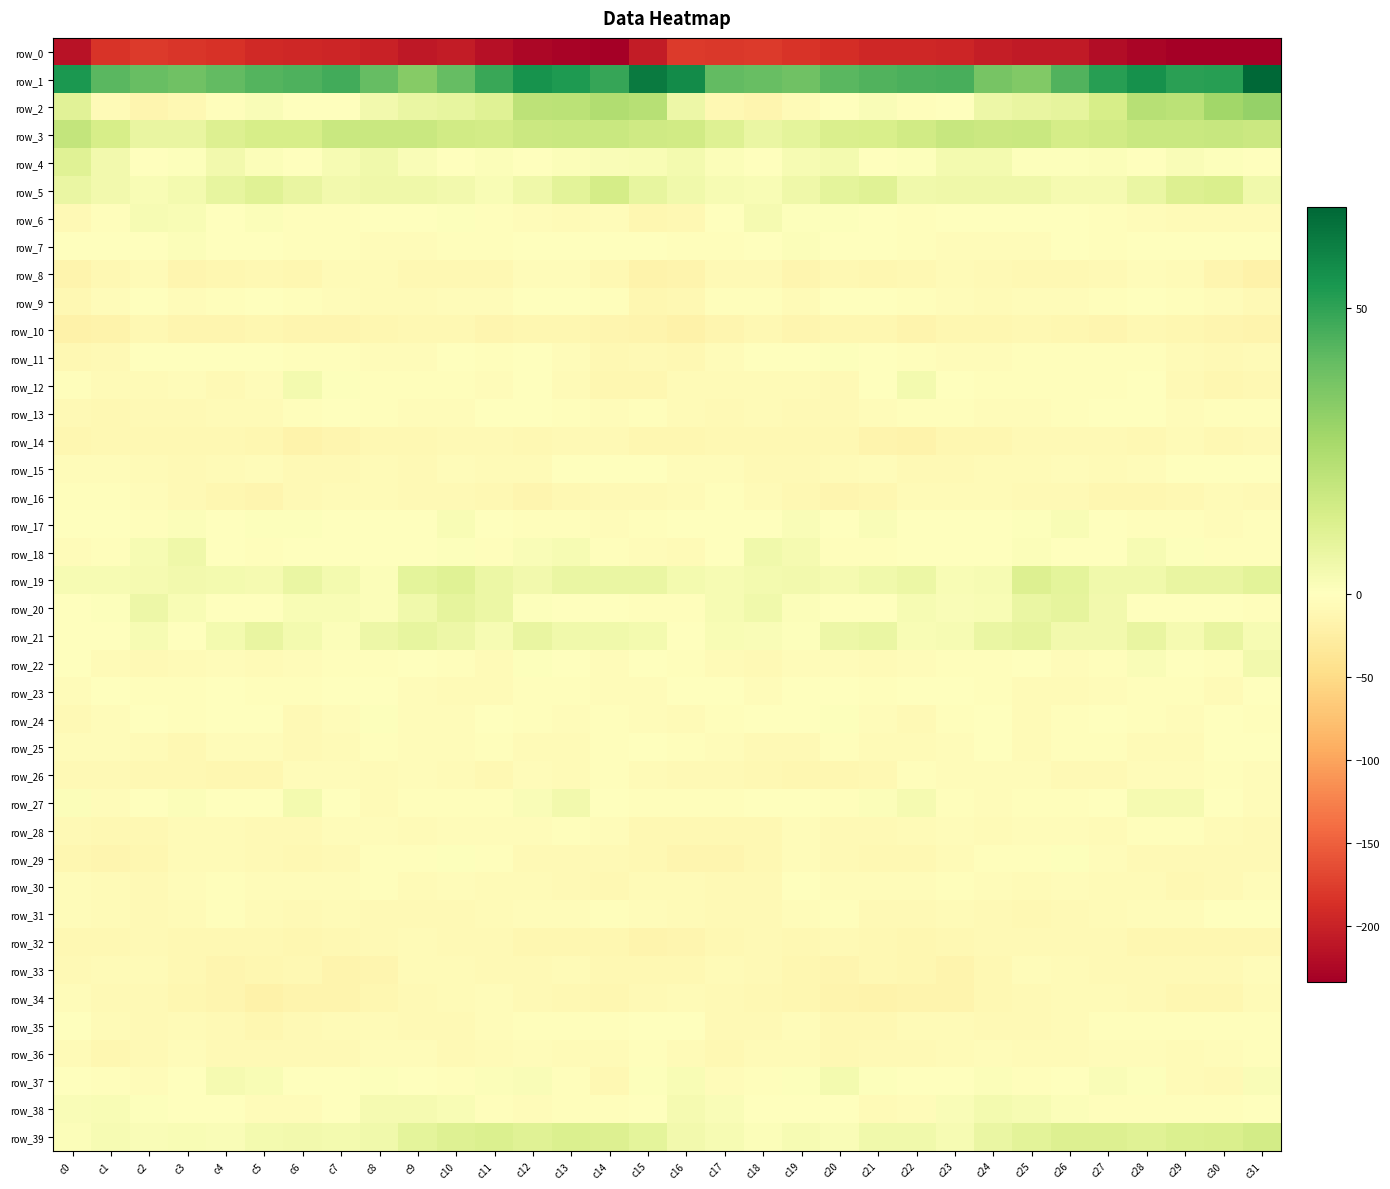

Which series has the widest spread of values?

row_0